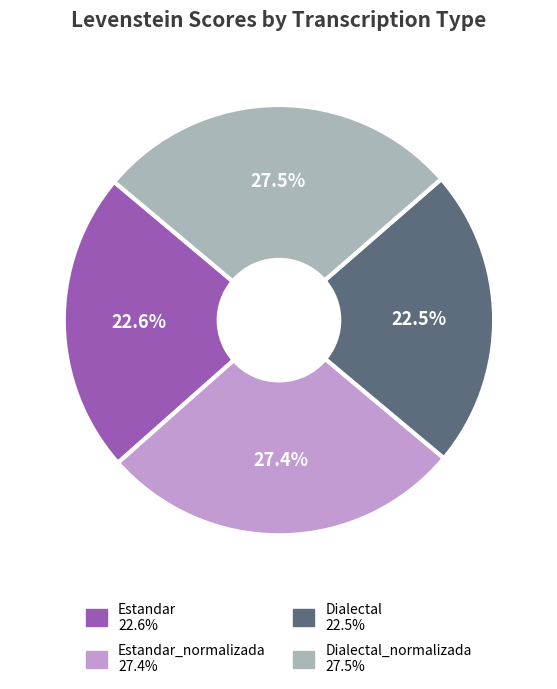

Does any single category account for the majority?

No